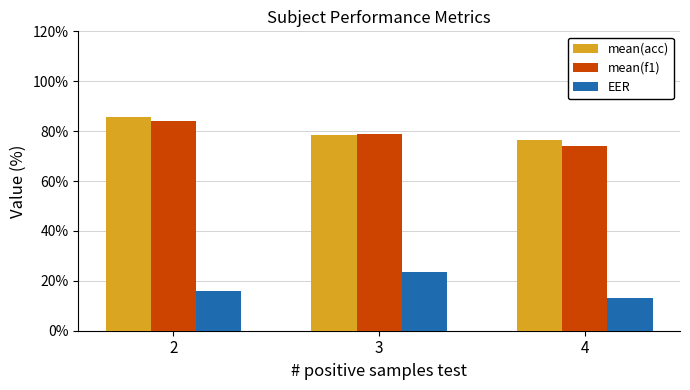

Rank the categories by mean(f1) value from highest to lowest.

2, 3, 4